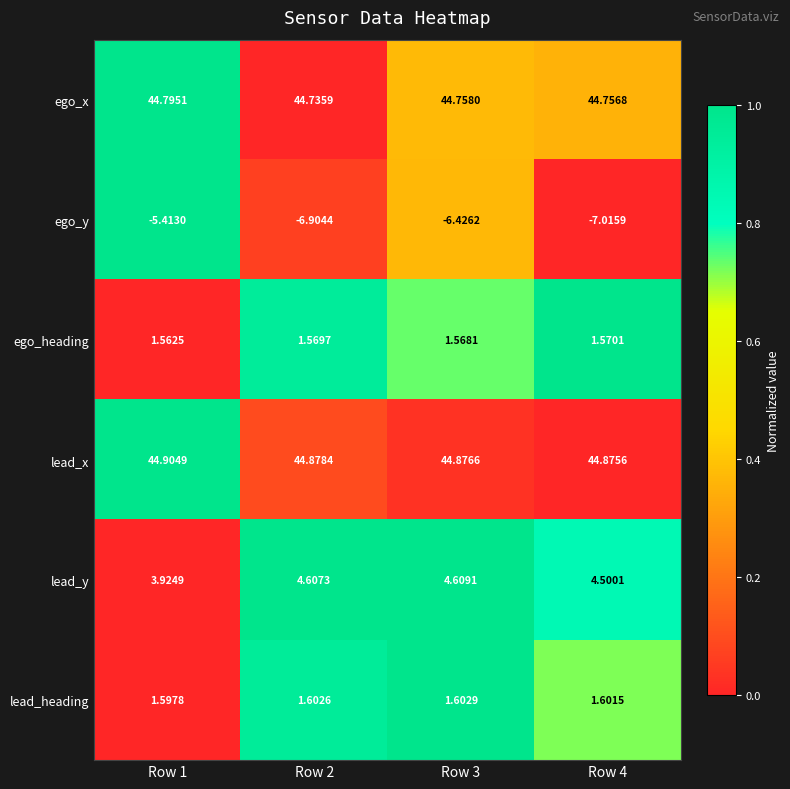

Count the number of categories in the chart.

4